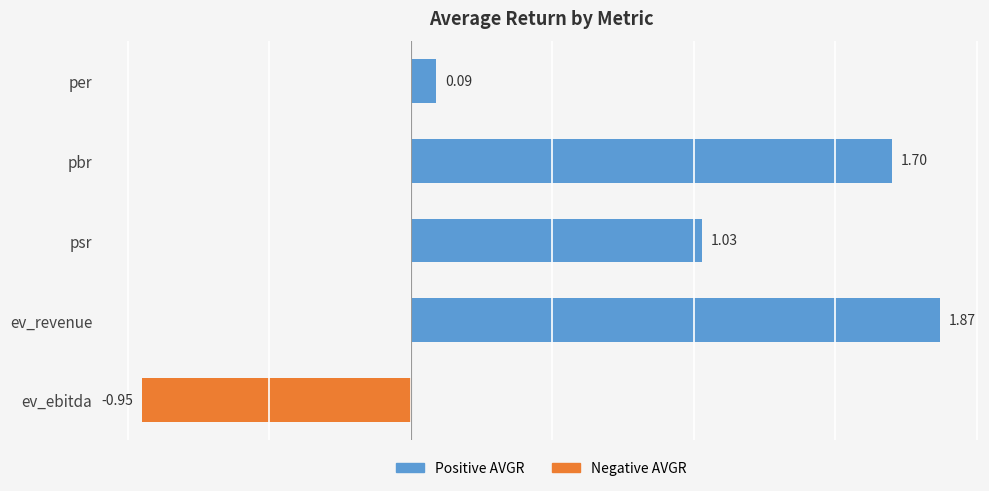

What is the label of the 4th bar from the bottom?

pbr